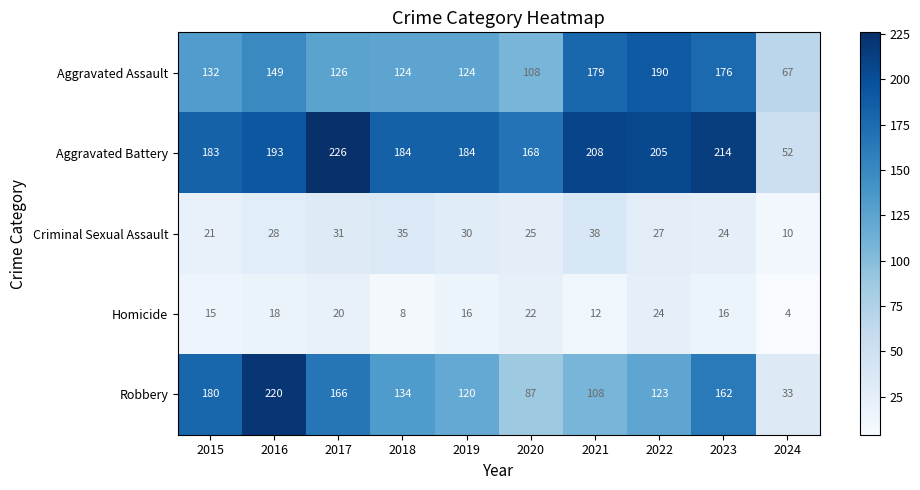

At which label is Criminal Sexual Assault closest to 24?

2023